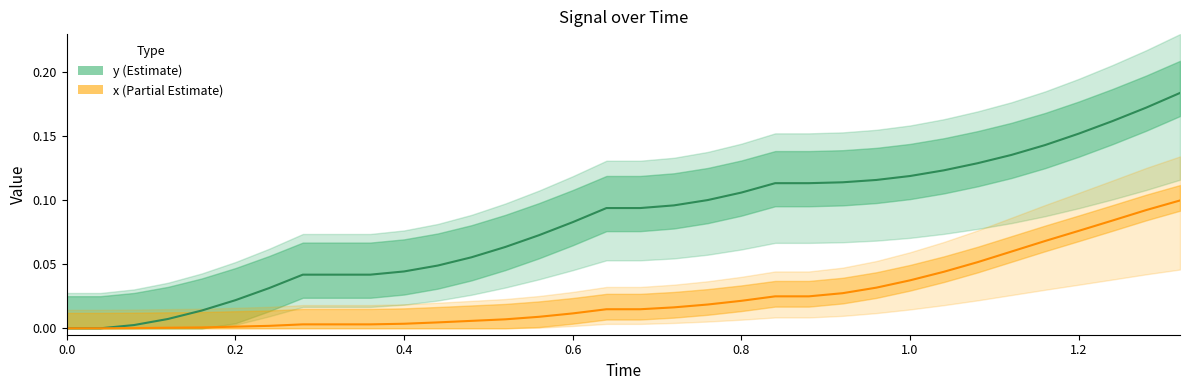

The x series shows 0.0 at 0.92. True or false?

True